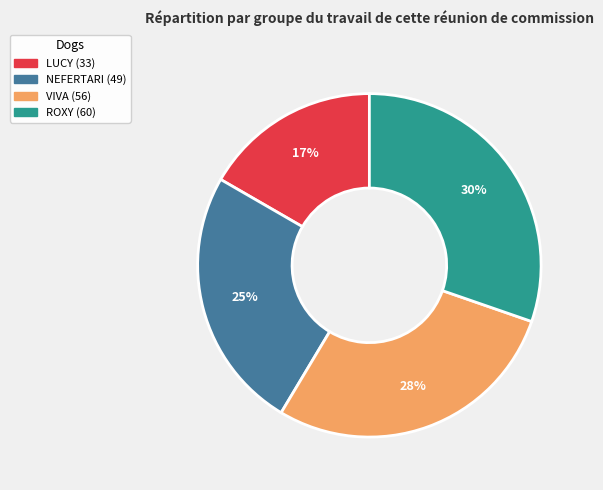

Approximately how many times larger is the value at NEFERTARI compared to VIVA?

0.9